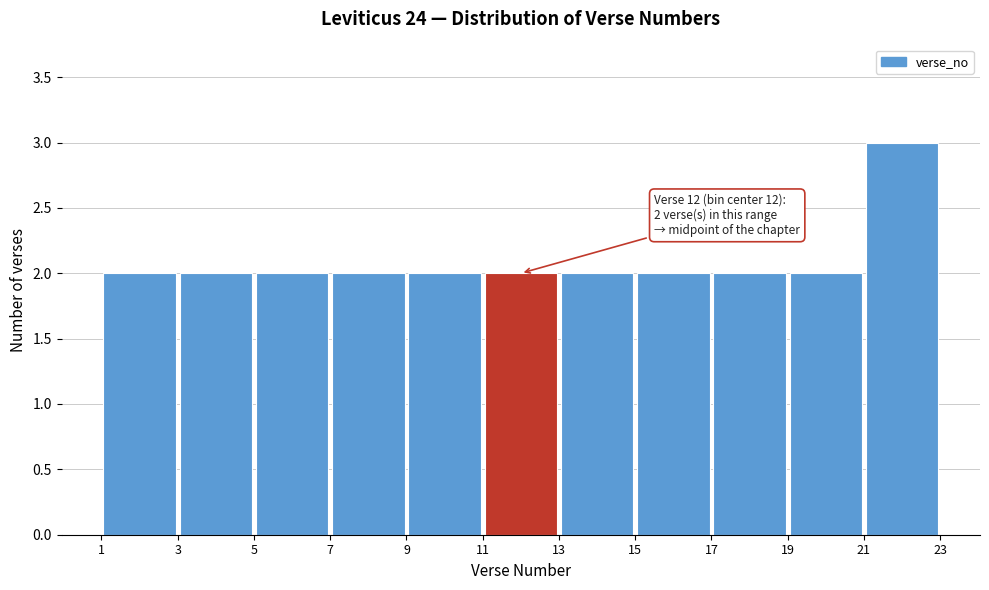

Which range on the x-axis has the tallest bar?

21 to 23